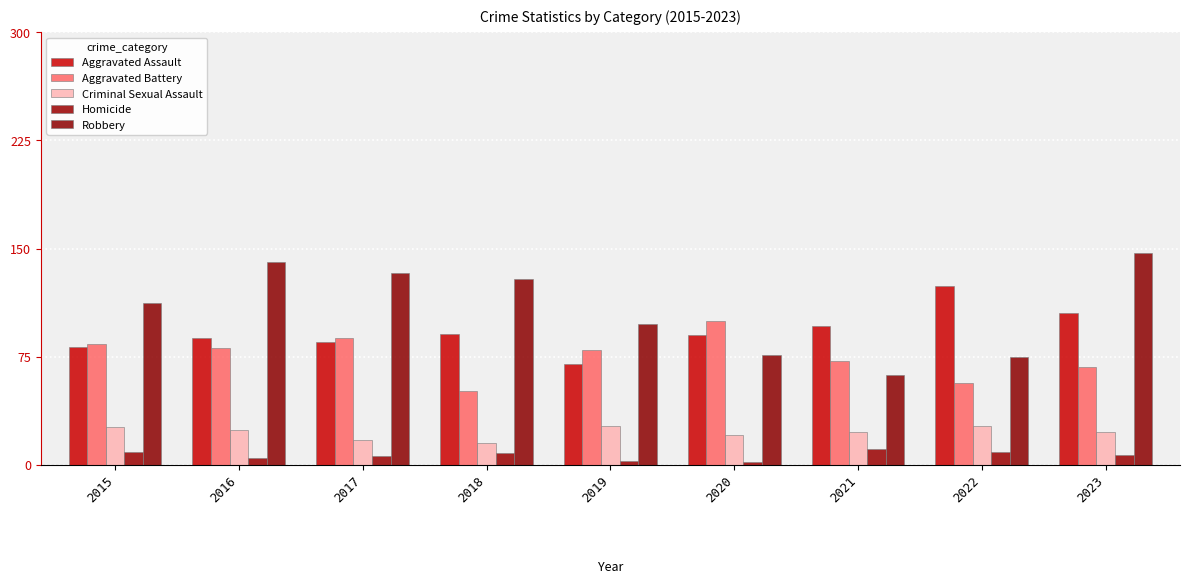

What is the maximum value for Criminal Sexual Assault?

27